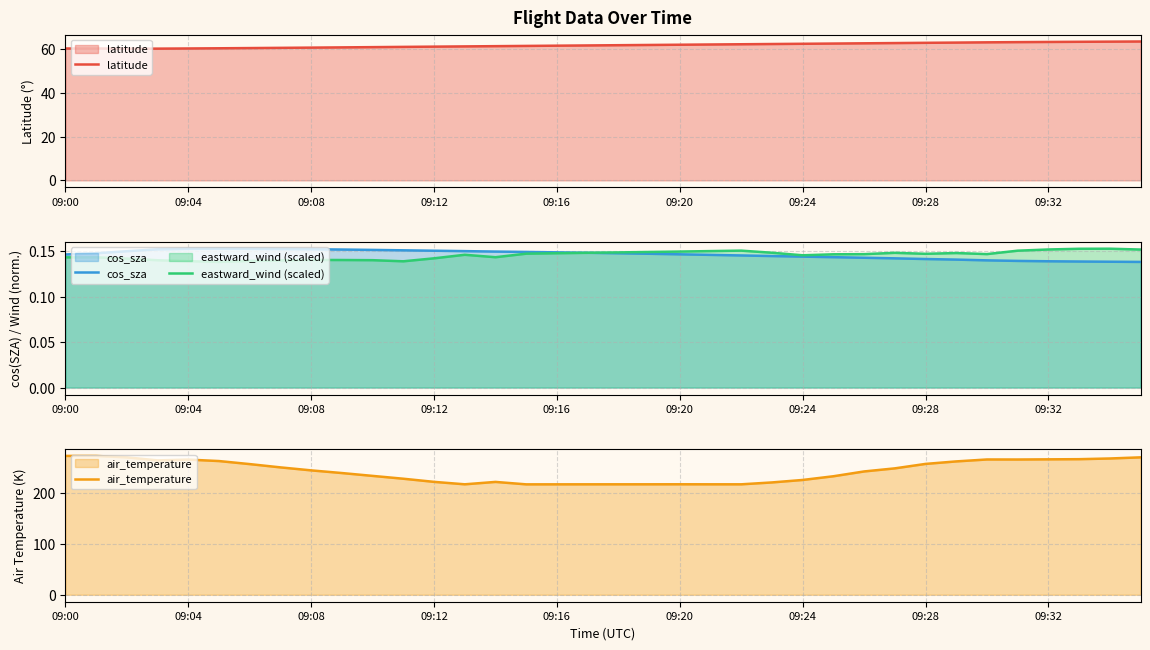

True or false: eastward_wind (scaled) and cos_sza cross at least once.

True